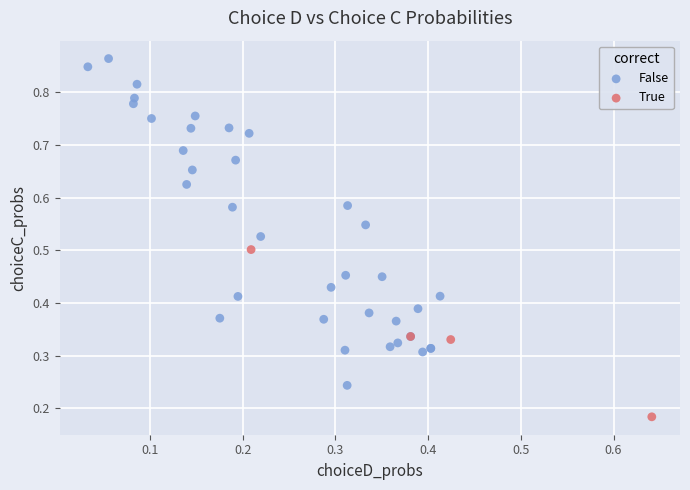

Which series has the widest spread of Y values?

False